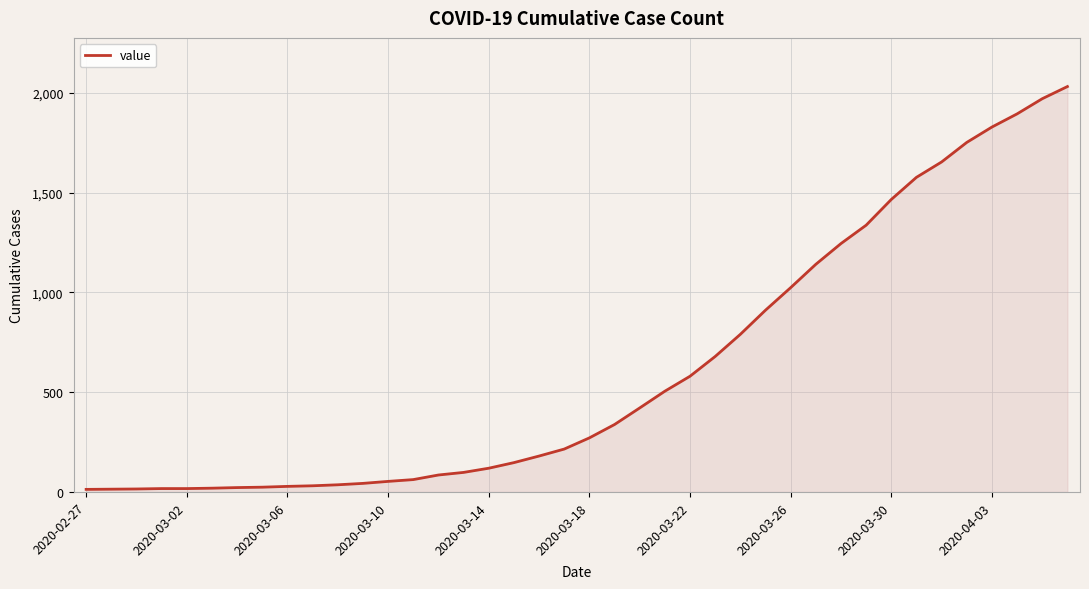

What is the maximum value shown in the chart?

2032